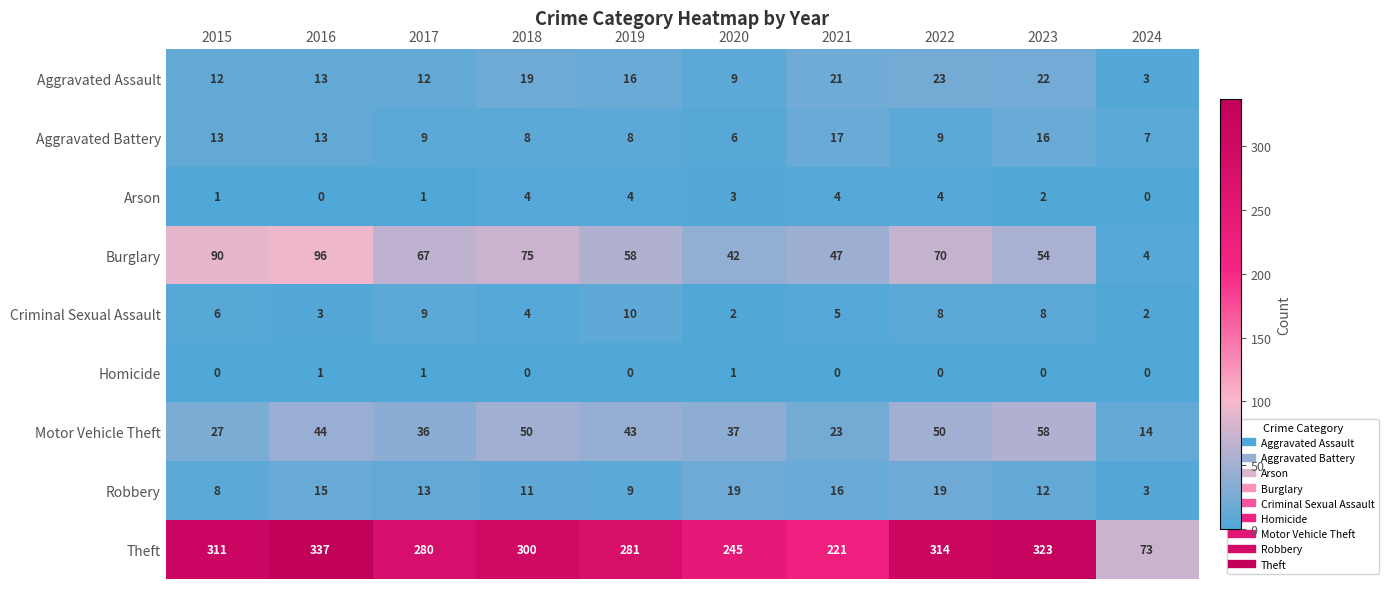

What value does the Aggravated Battery series have at 2017?

9